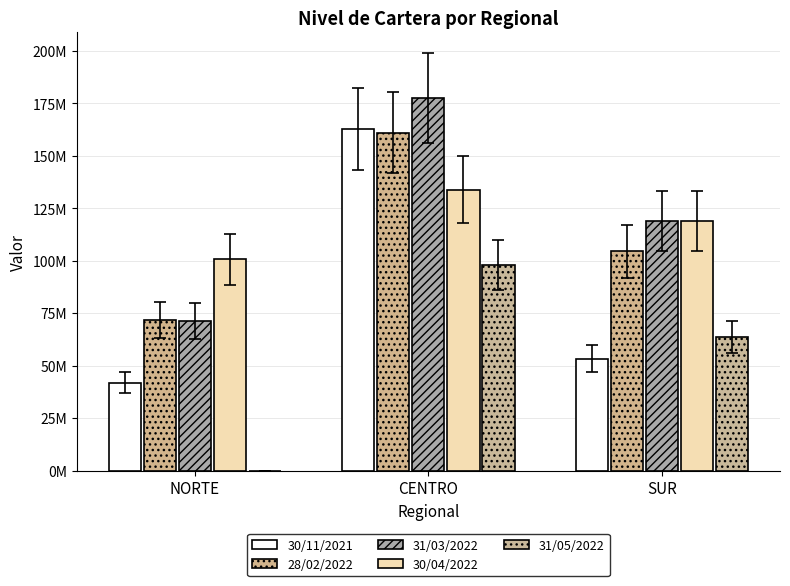

Is the value of 31/03/2022 at SUR greater than the value of 30/04/2022 at NORTE?

Yes